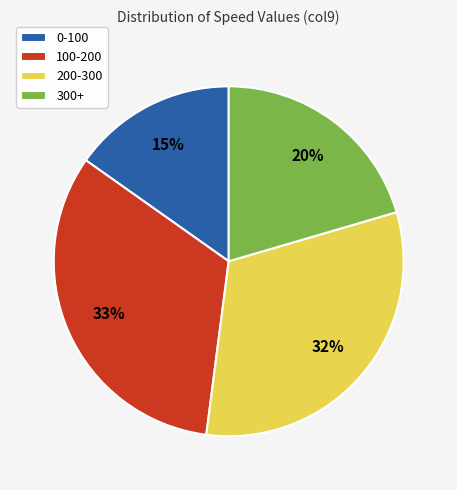

True or false: 0-100 accounts for 24% of the total.

False